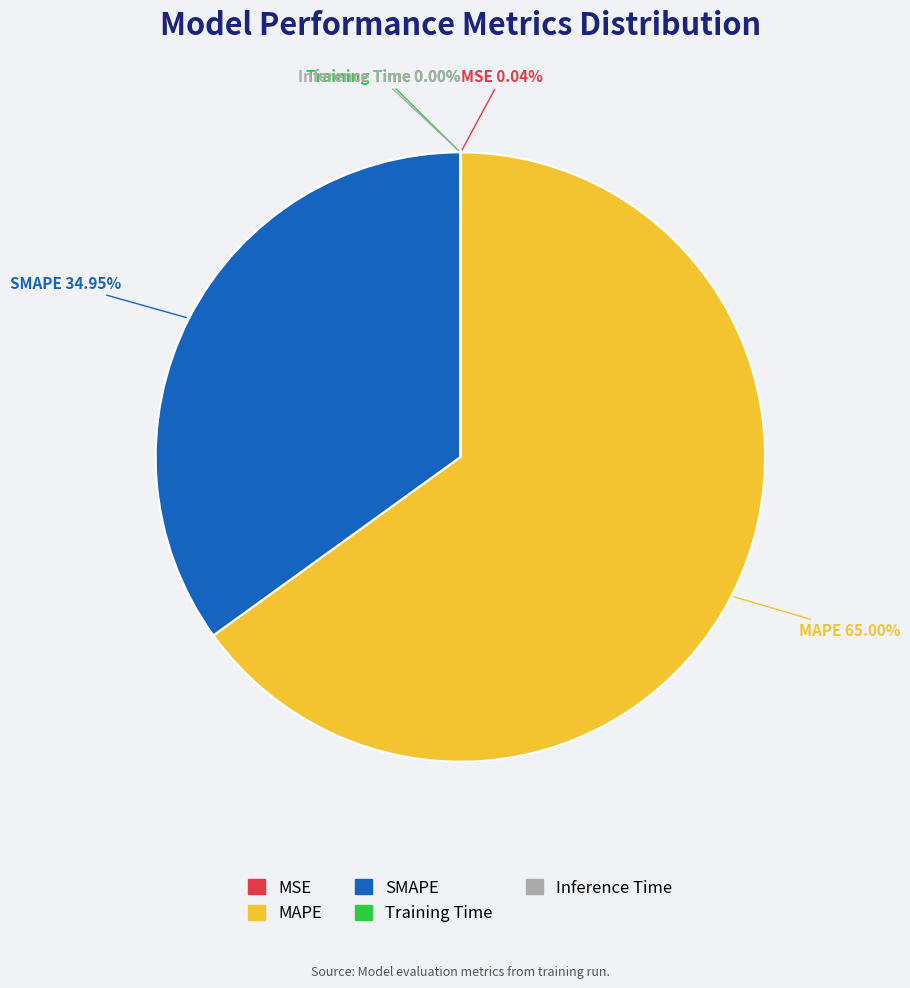

Does any single category account for the majority?

Yes